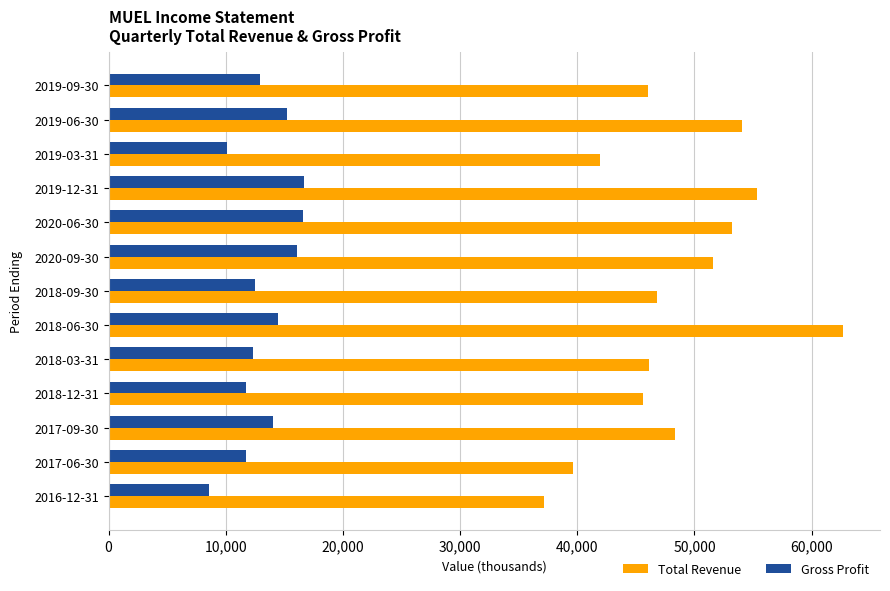

At how many categories does at least one series exceed 58086?

1